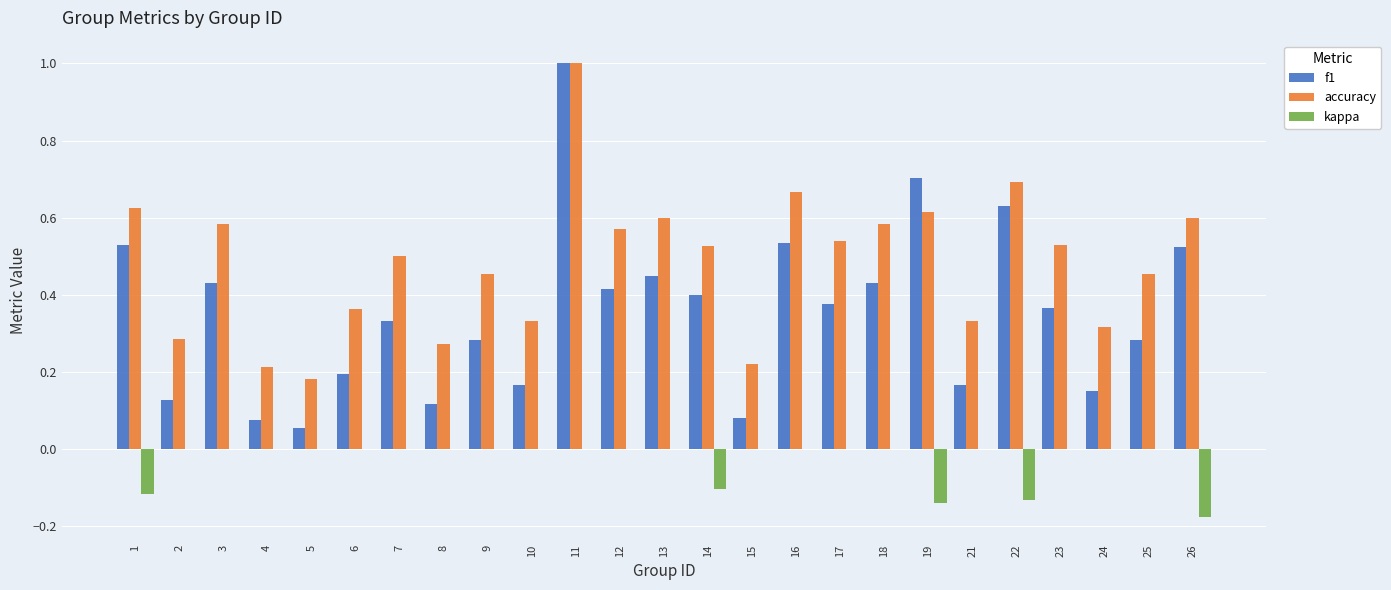

True or false: accuracy has a value of 0.4 at 16.

False